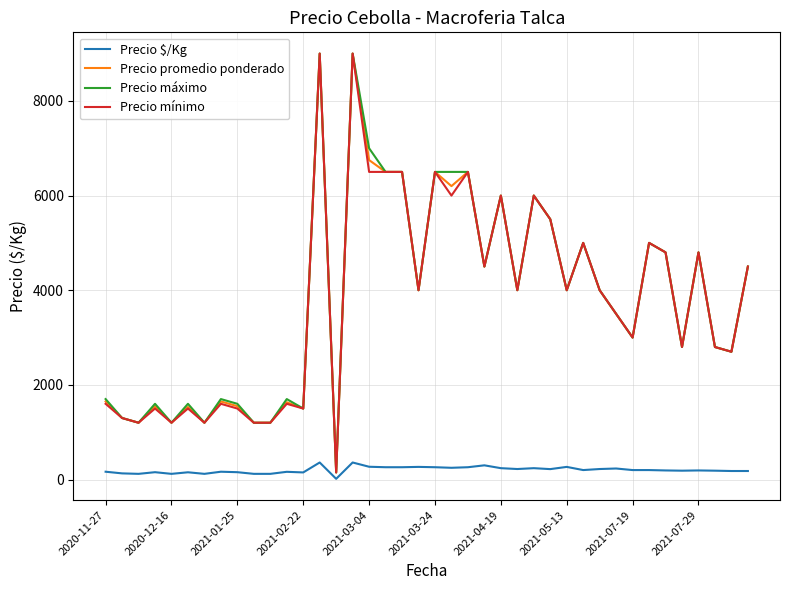

What is the maximum value for Precio $/Kg?

360